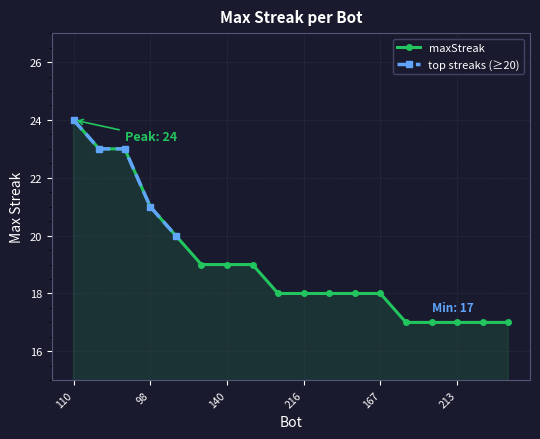

How many categories are shown in the chart?

18